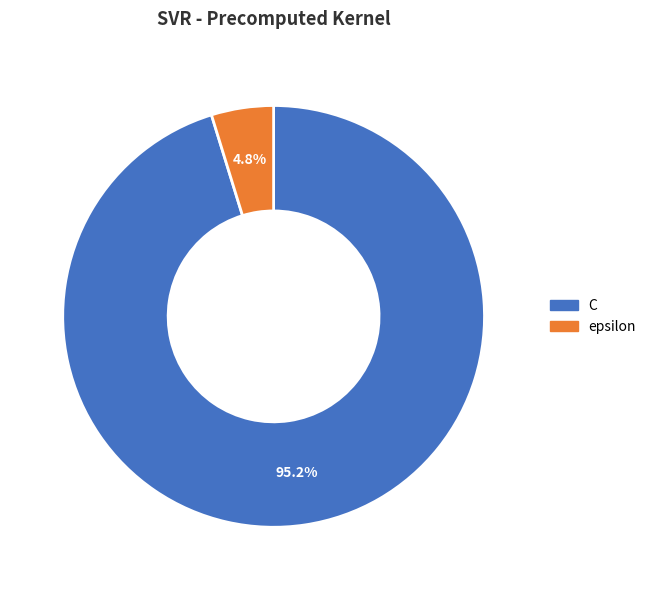

To the nearest percent, what is the average slice percentage?

50%